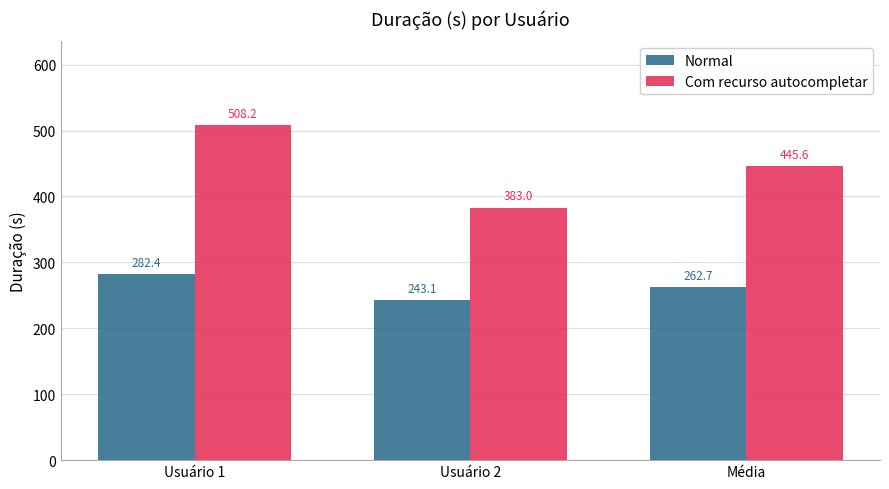

Are the bars horizontal?

No